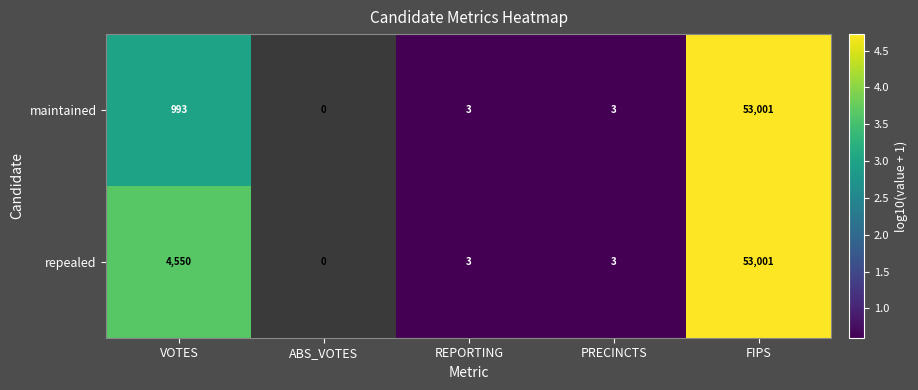

What is the total value across all series at PRECINCTS?

6